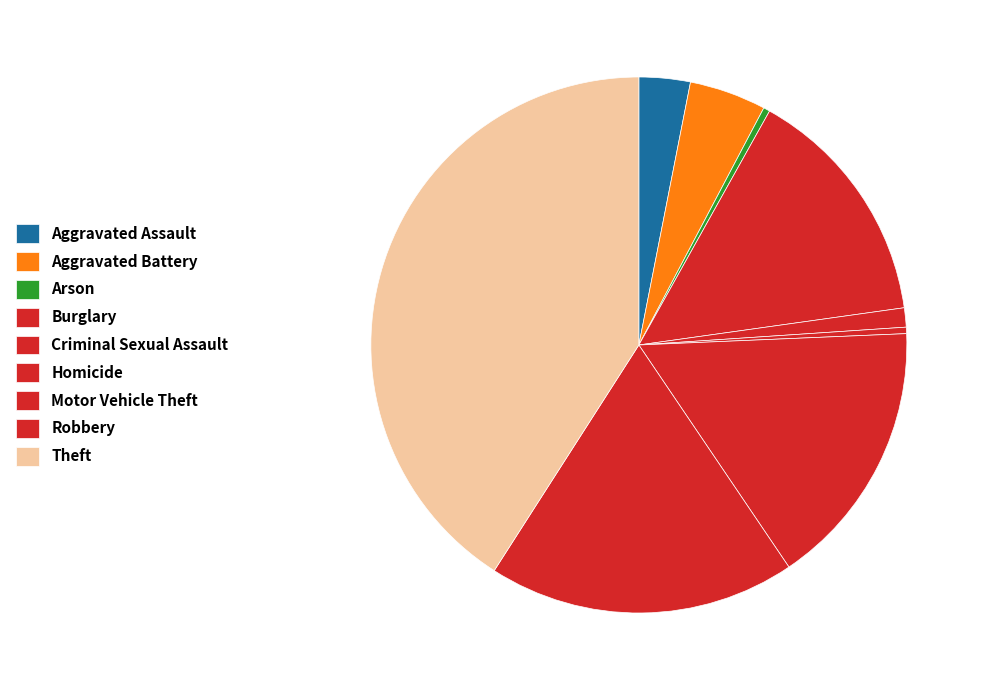

Approximately how many times larger is the value at Aggravated Assault compared to Arson?

8.0